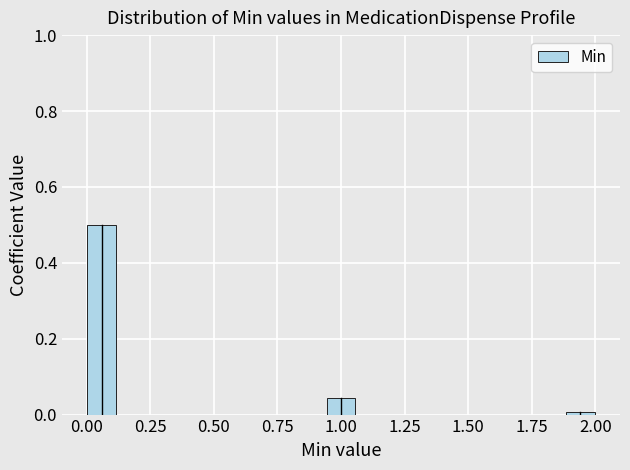

Read against the x-axis, roughly where is the centre of the tallest bar?

0.05